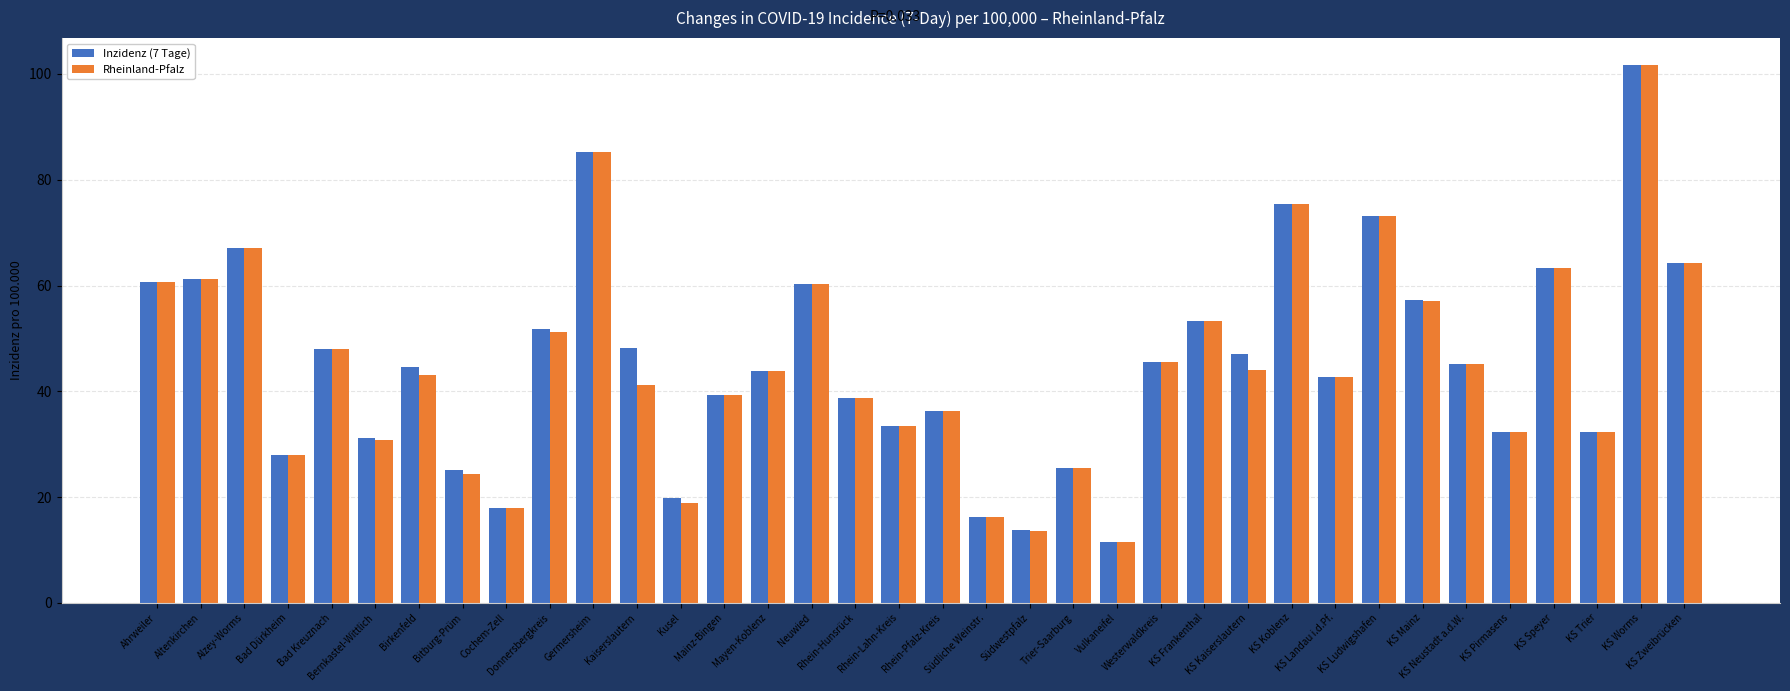

What is the greatest value displayed?

101.7